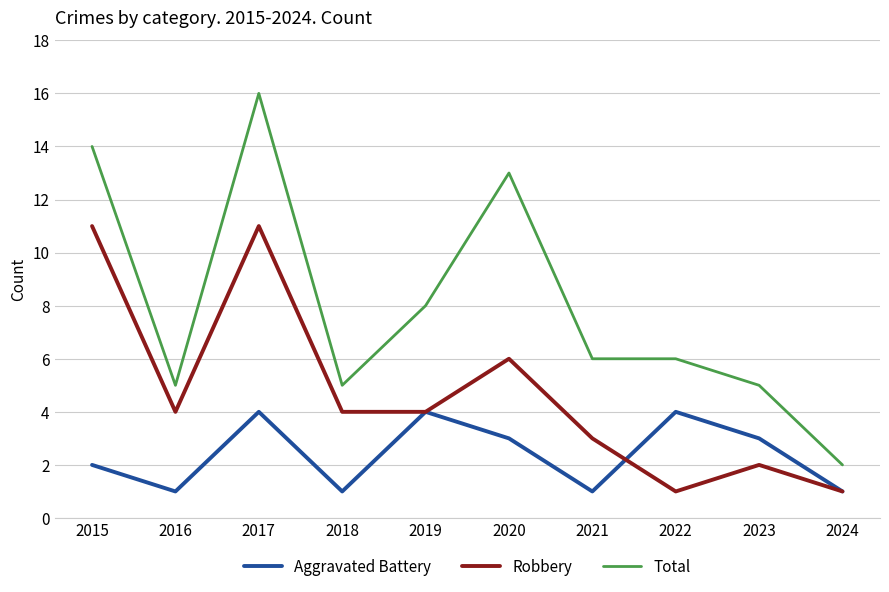

What is the total value across all series at 2020?

22